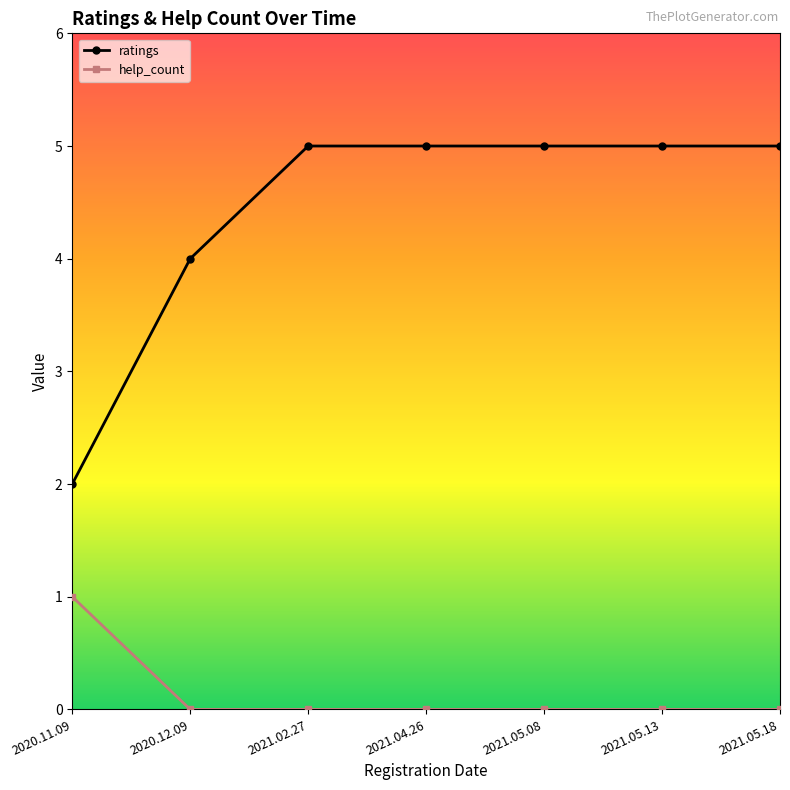

List the series in order of their peak value, highest first.

ratings, help_count